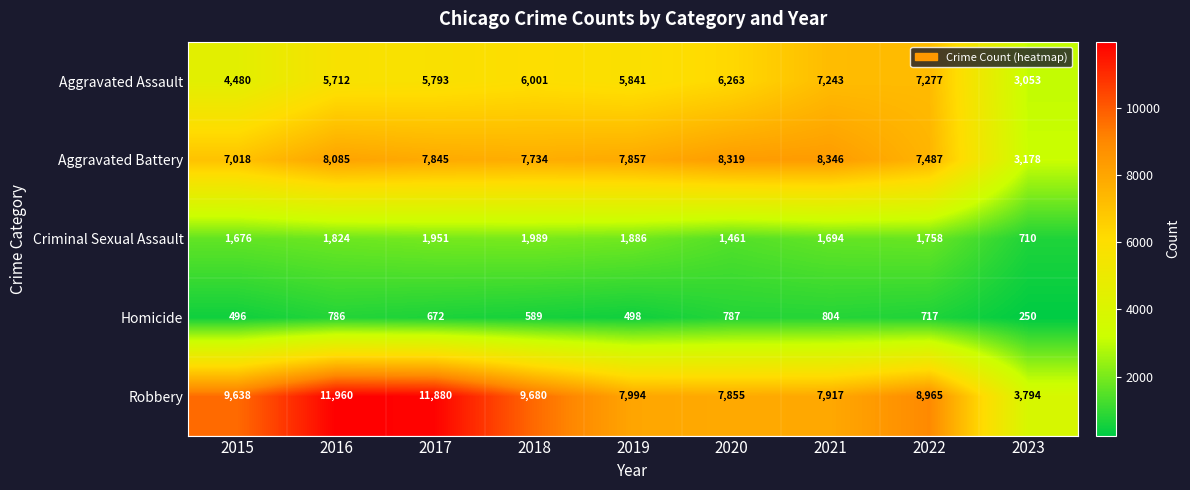

At which label does Criminal Sexual Assault first exceed 1758?

2016